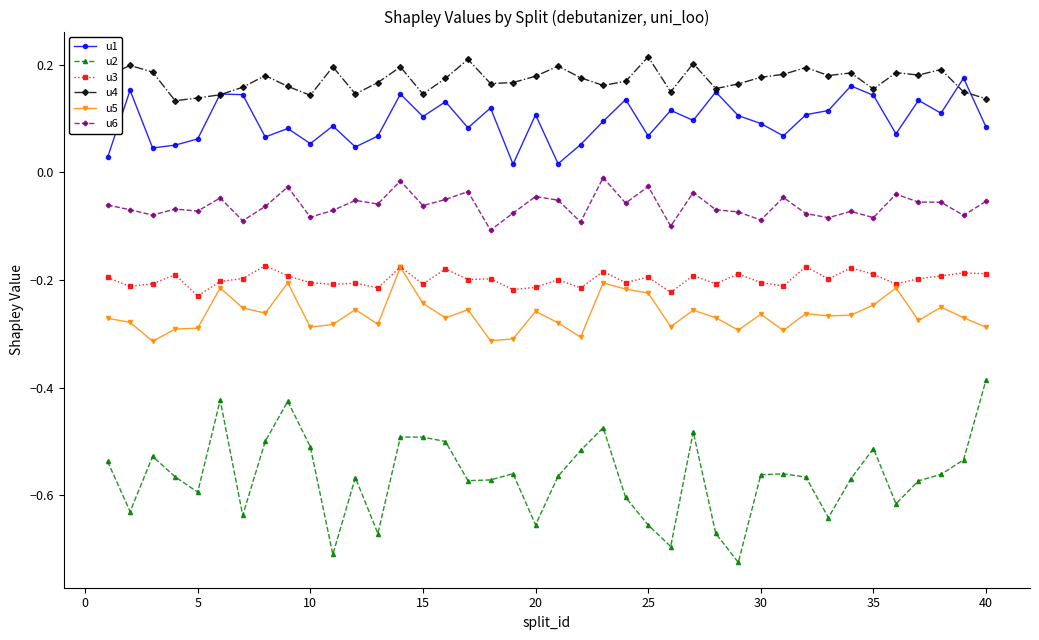

True or false: u3 and u4 cross at least once.

False